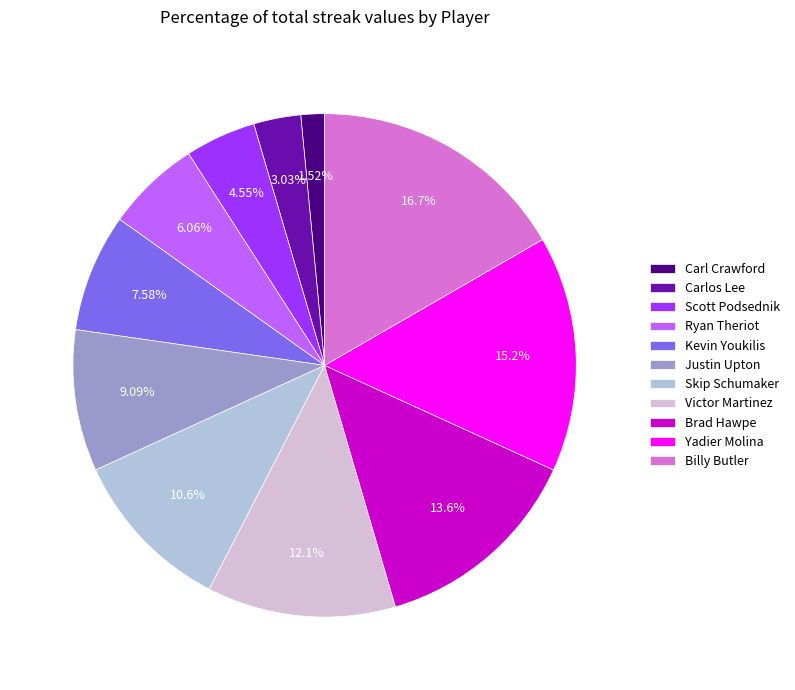

Rank the categories by value from lowest to highest.

Carl Crawford, Carlos Lee, Scott Podsednik, Ryan Theriot, Kevin Youkilis, Justin Upton, Skip Schumaker, Victor Martinez, Brad Hawpe, Yadier Molina, Billy Butler